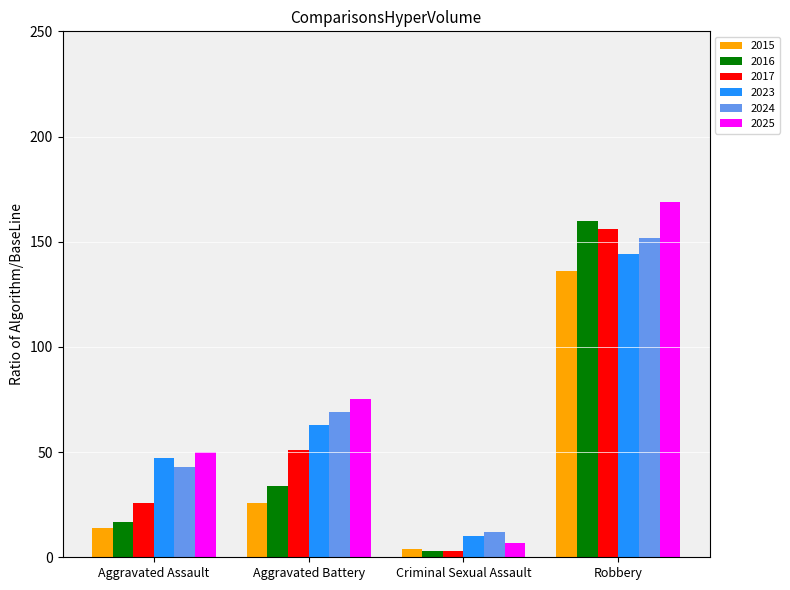

How many bars are there in each group?

6